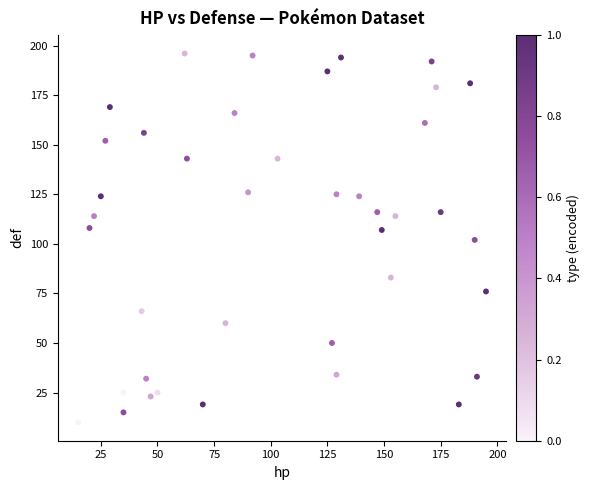

What is the range of X values (max minus min)?

180